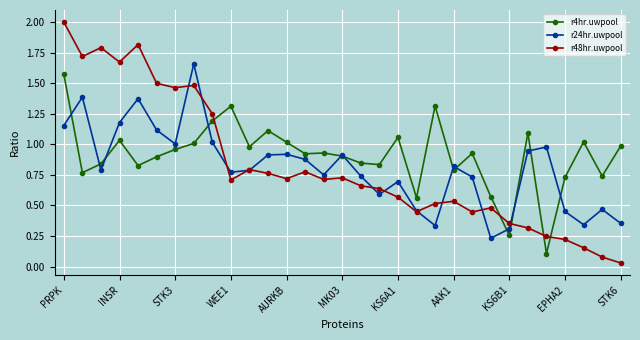

After their last crossing, which series has the higher values: r48hr.uwpool or r4hr.uwpool?

r4hr.uwpool